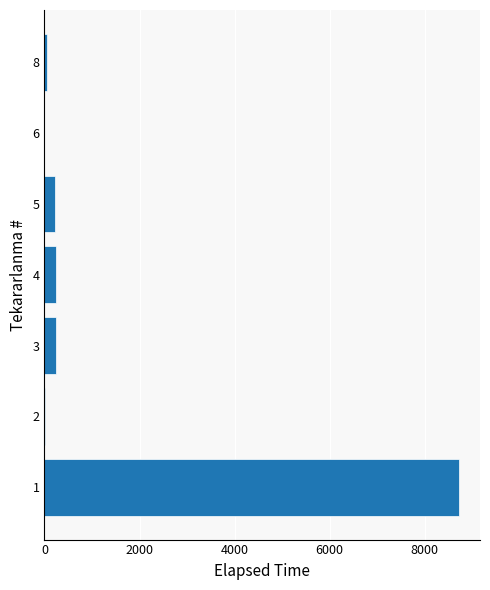

What is the greatest value displayed?

8724.4